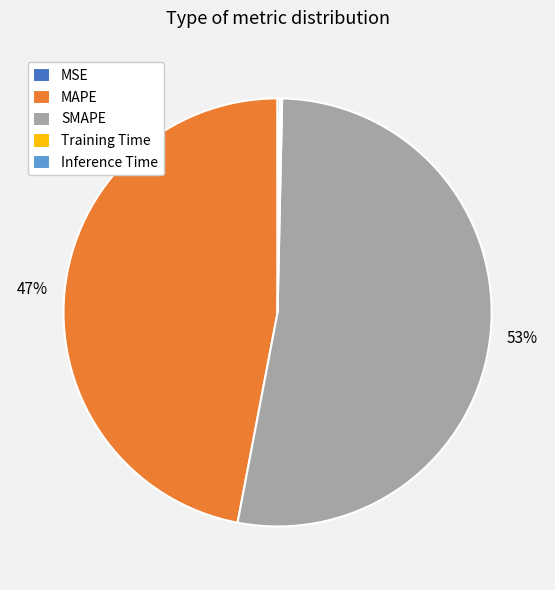

Is it true that MAPE is 47% of the pie?

True